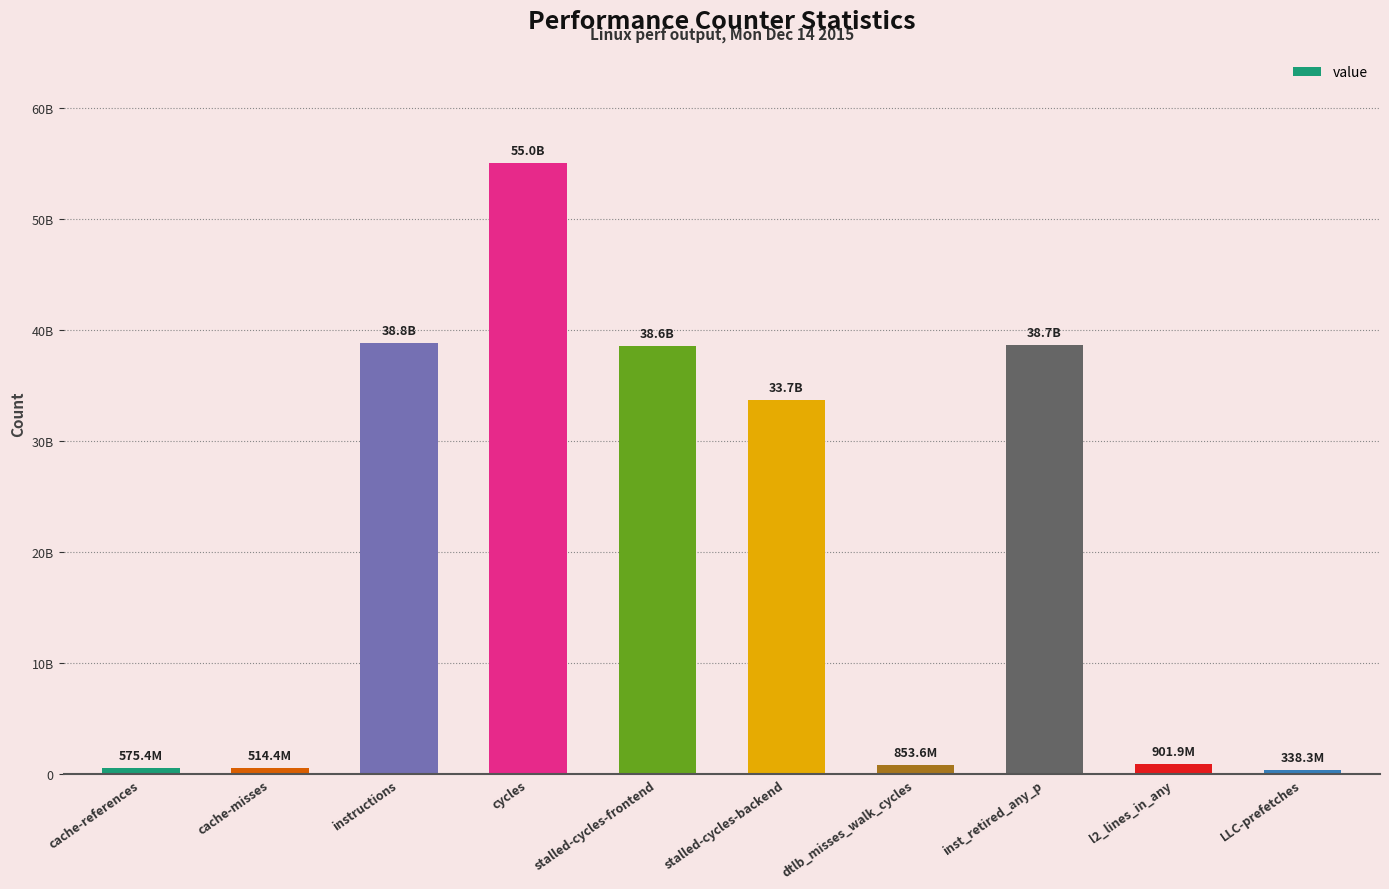

True or false: the data shows 575414331 at cache-references.

True